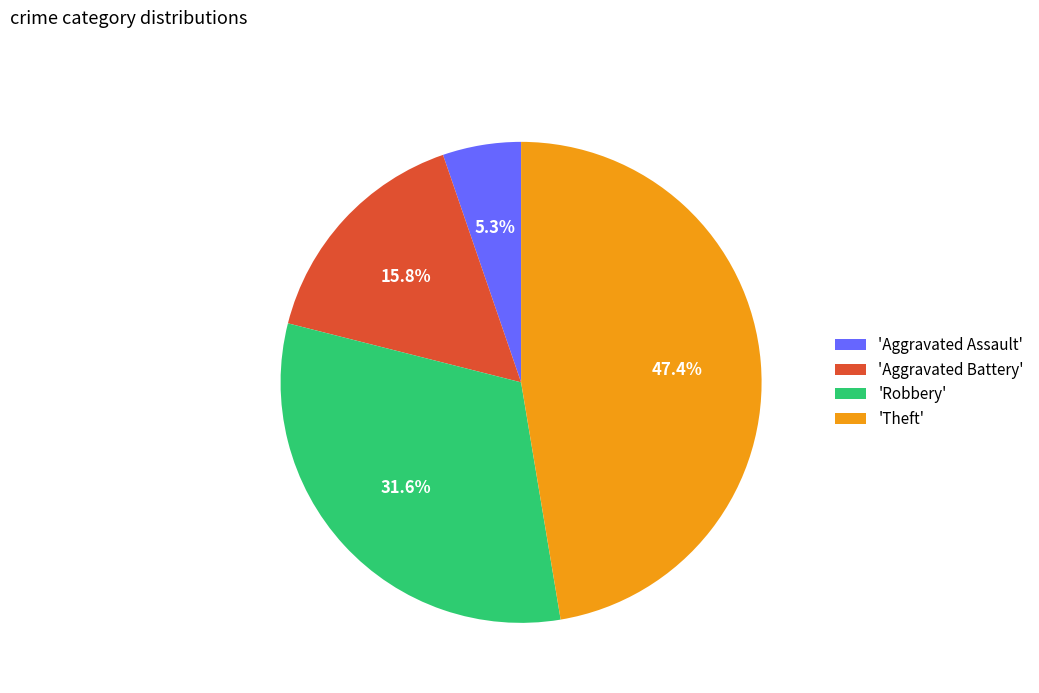

Rank the categories by value from highest to lowest.

'Theft', 'Robbery', 'Aggravated Battery', 'Aggravated Assault'